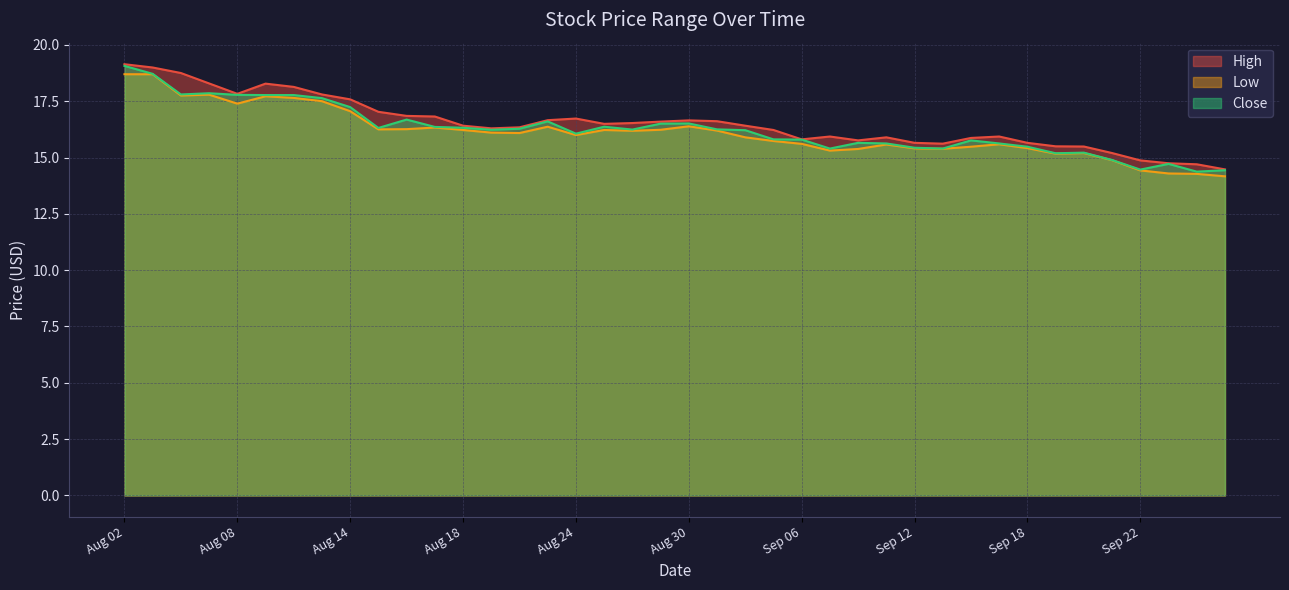

Where does the Close series first go above 16?

Aug 02